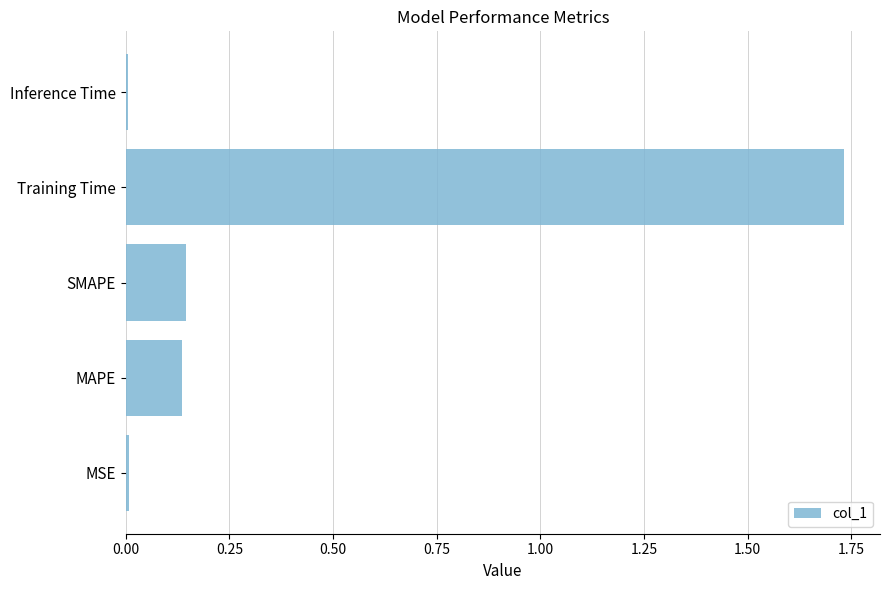

True or false: the data shows 0.0 at Inference Time.

True